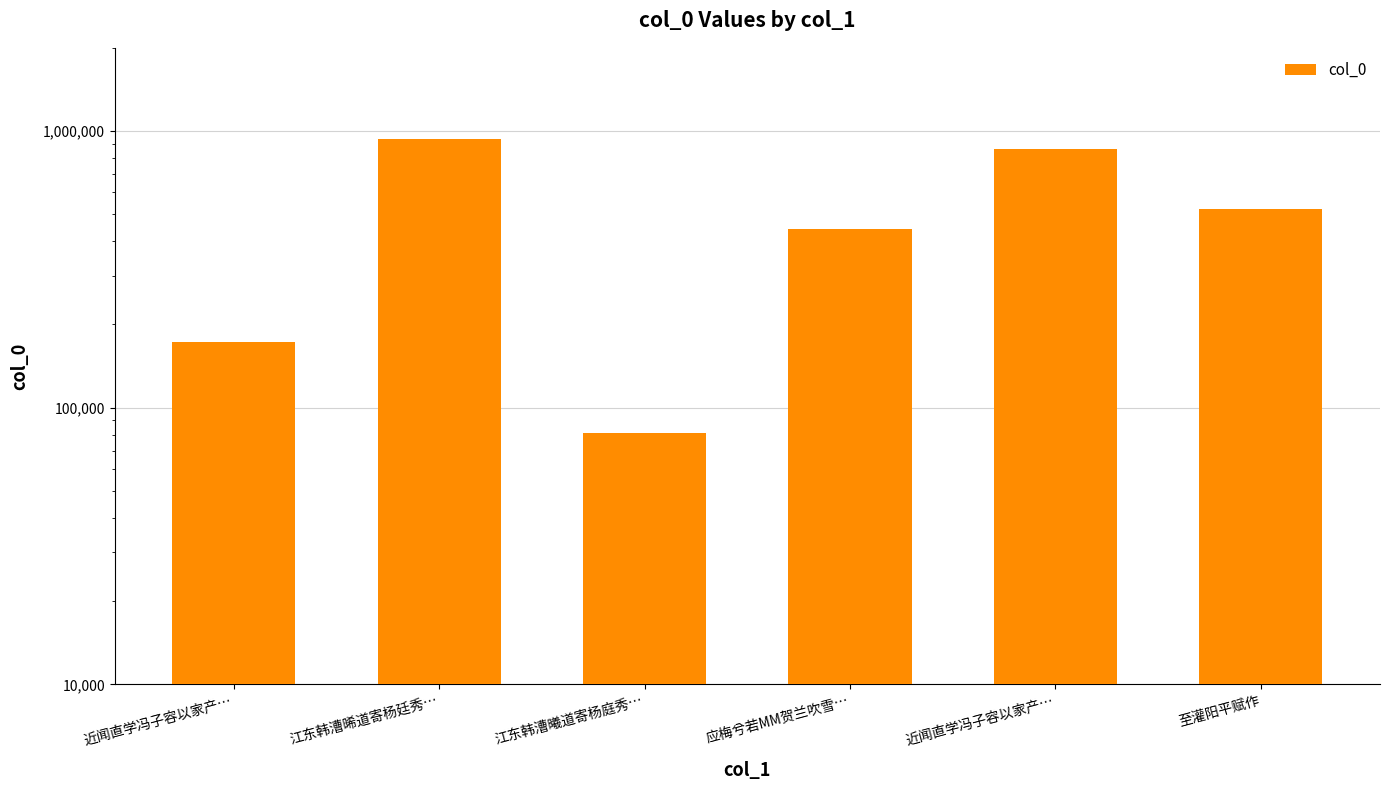

What is the sum of the values at 近闻直学冯子容以家产… and 应梅兮若MM贺兰吹雪…?

1305988